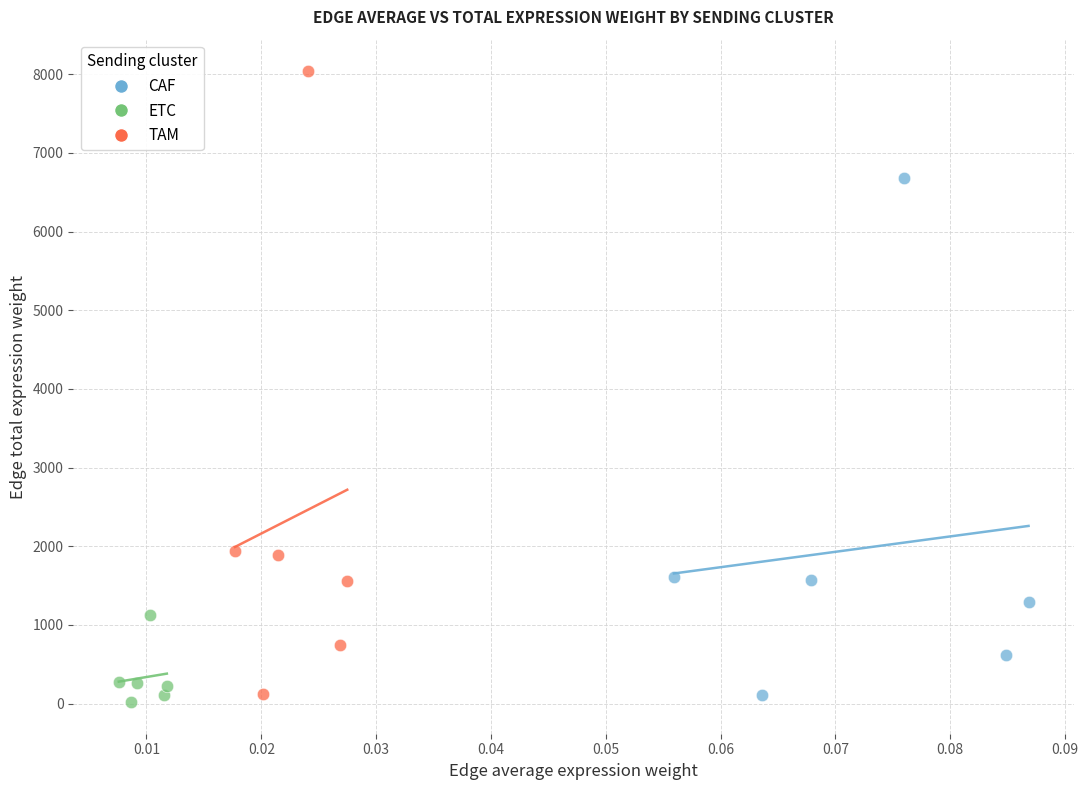

What are all the series names shown in the legend?

CAF, ETC, TAM